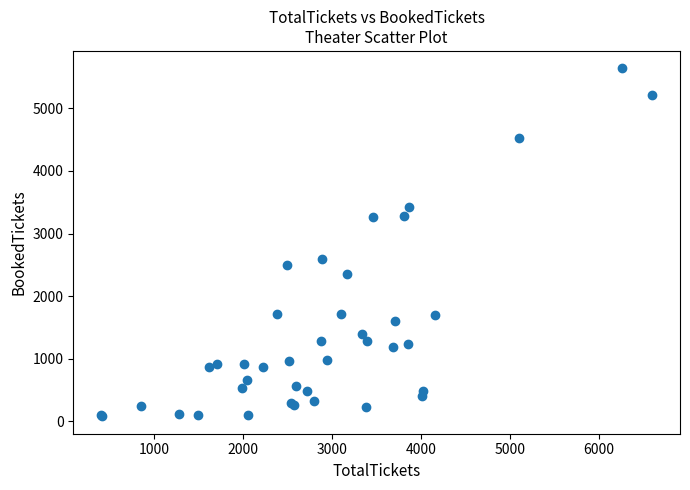

What Y value in the scatter plot is closest to 2860?

2592